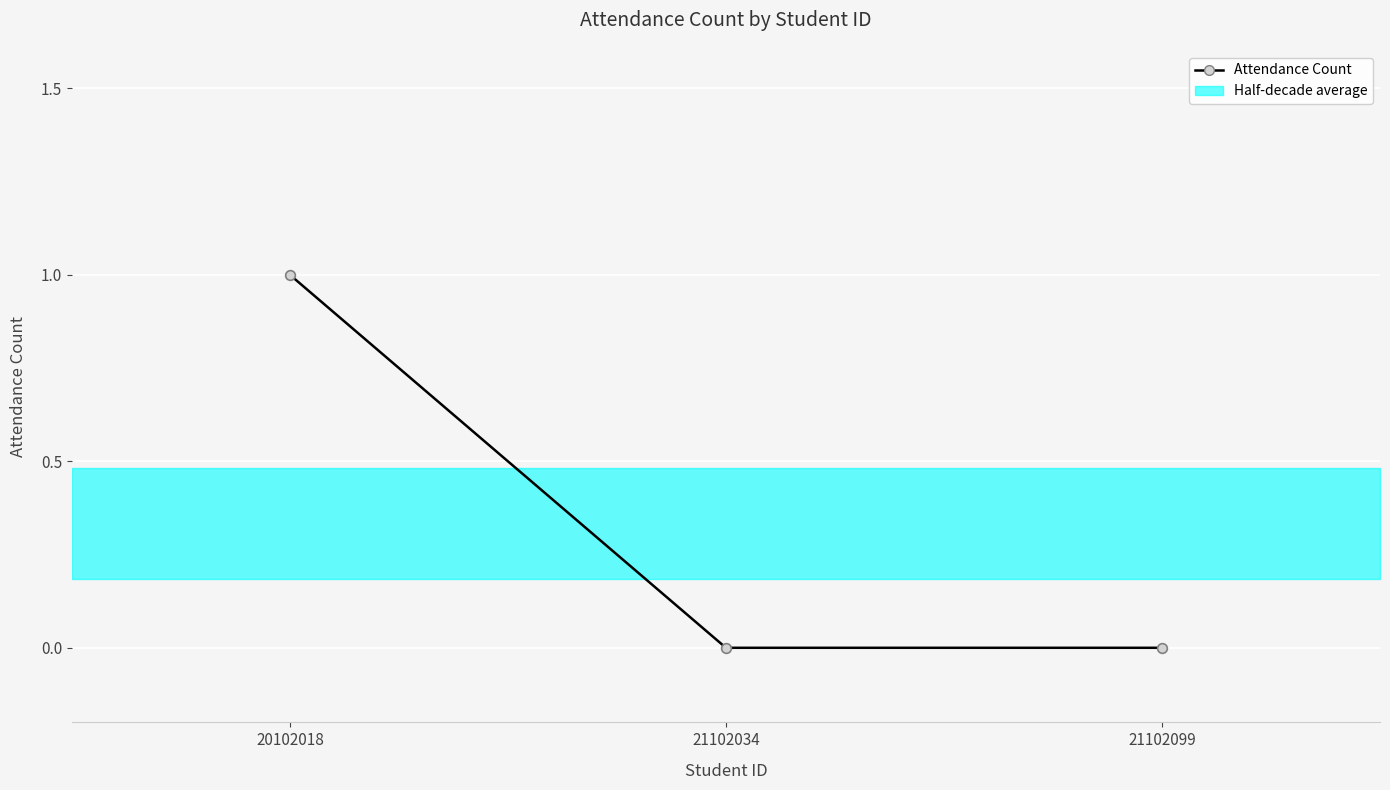

Is it true that the value at 21102099 is 1?

False